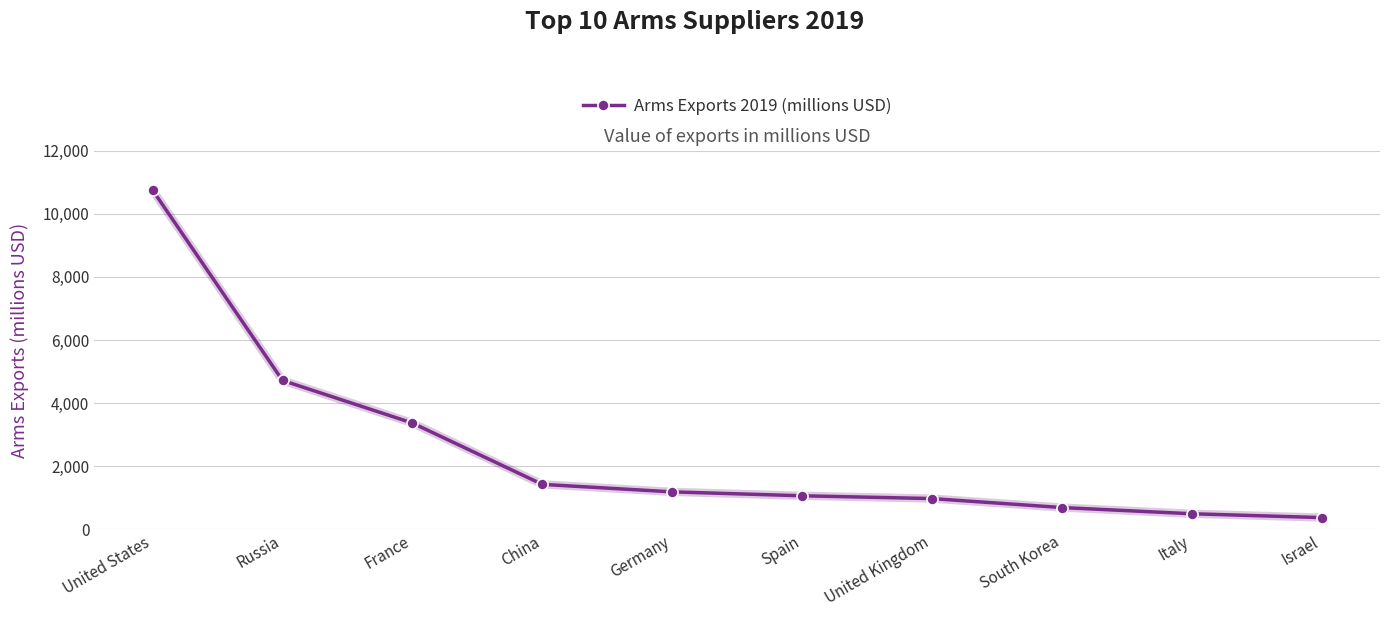

Which label corresponds to the largest value in the chart?

United States